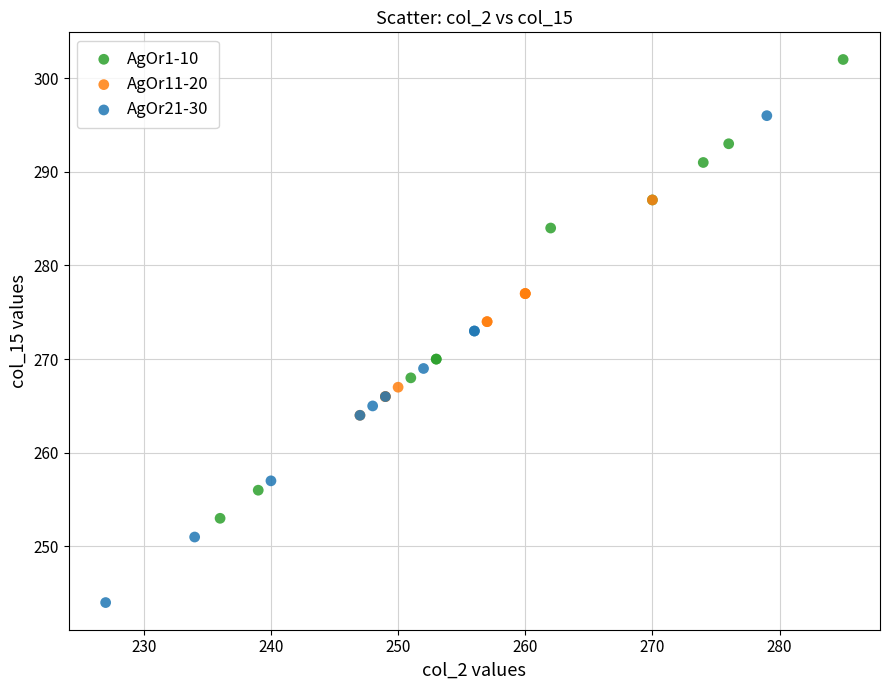

Which series contains the lowest Y value?

AgOr21-30